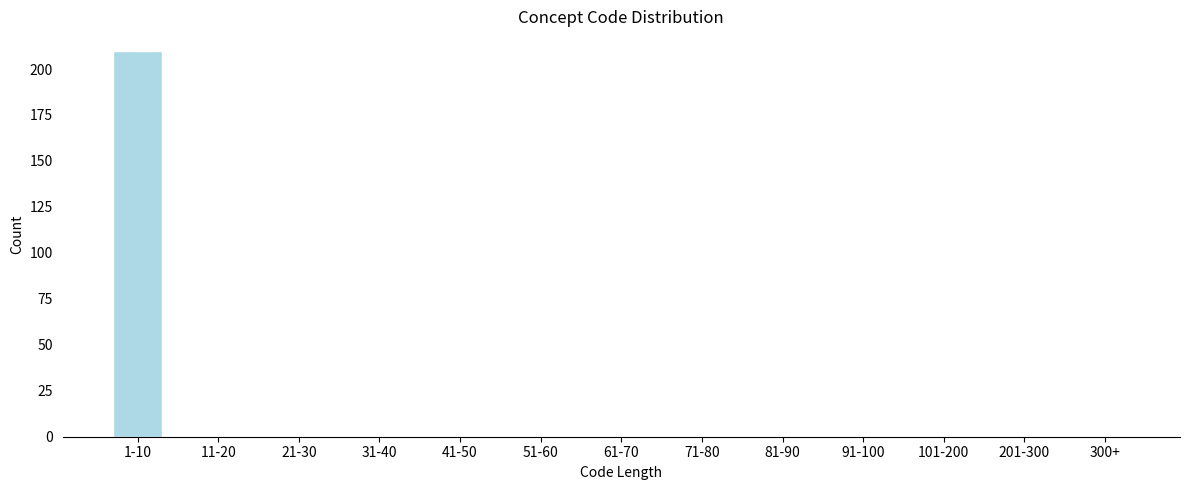

Reading left to right, what are all the values shown in this chart?

1-10=210	11-20=0	21-30=0	31-40=0	41-50=0	51-60=0	61-70=0	71-80=0	81-90=0	91-100=0	101-200=0	201-300=0	300+=0